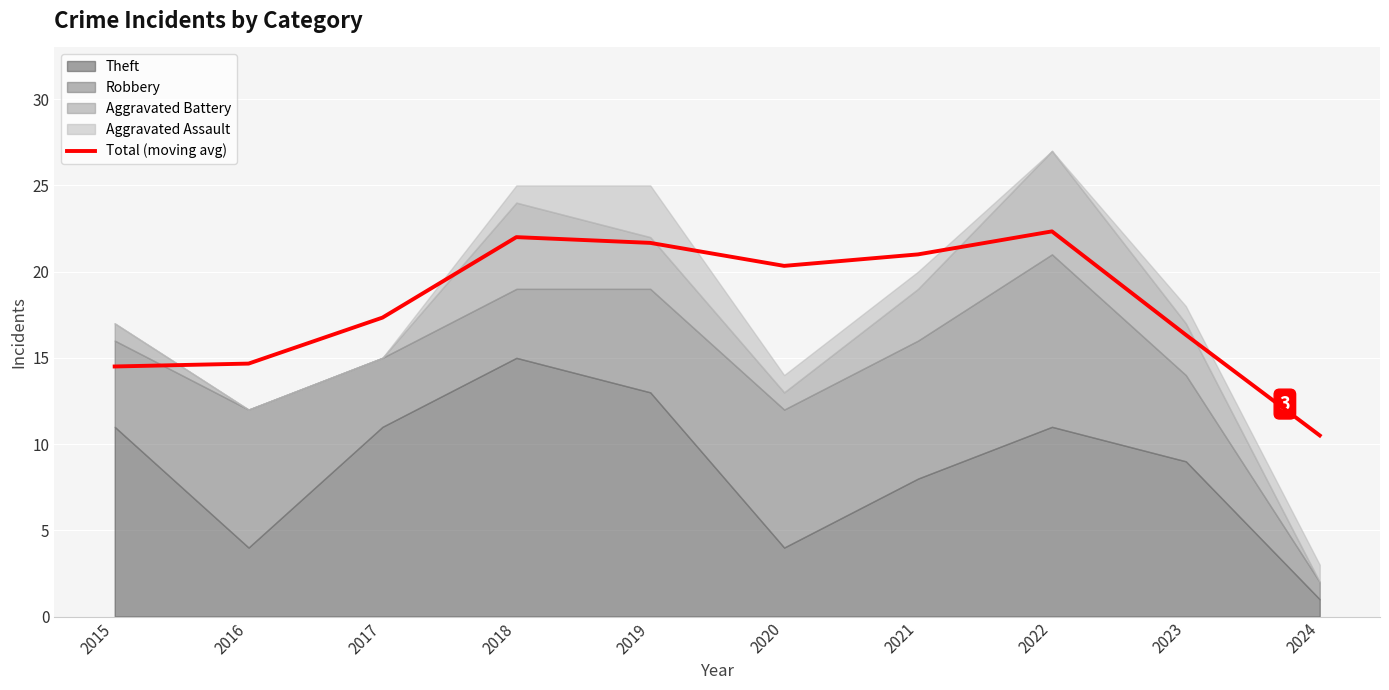

How many values are below 20?

5